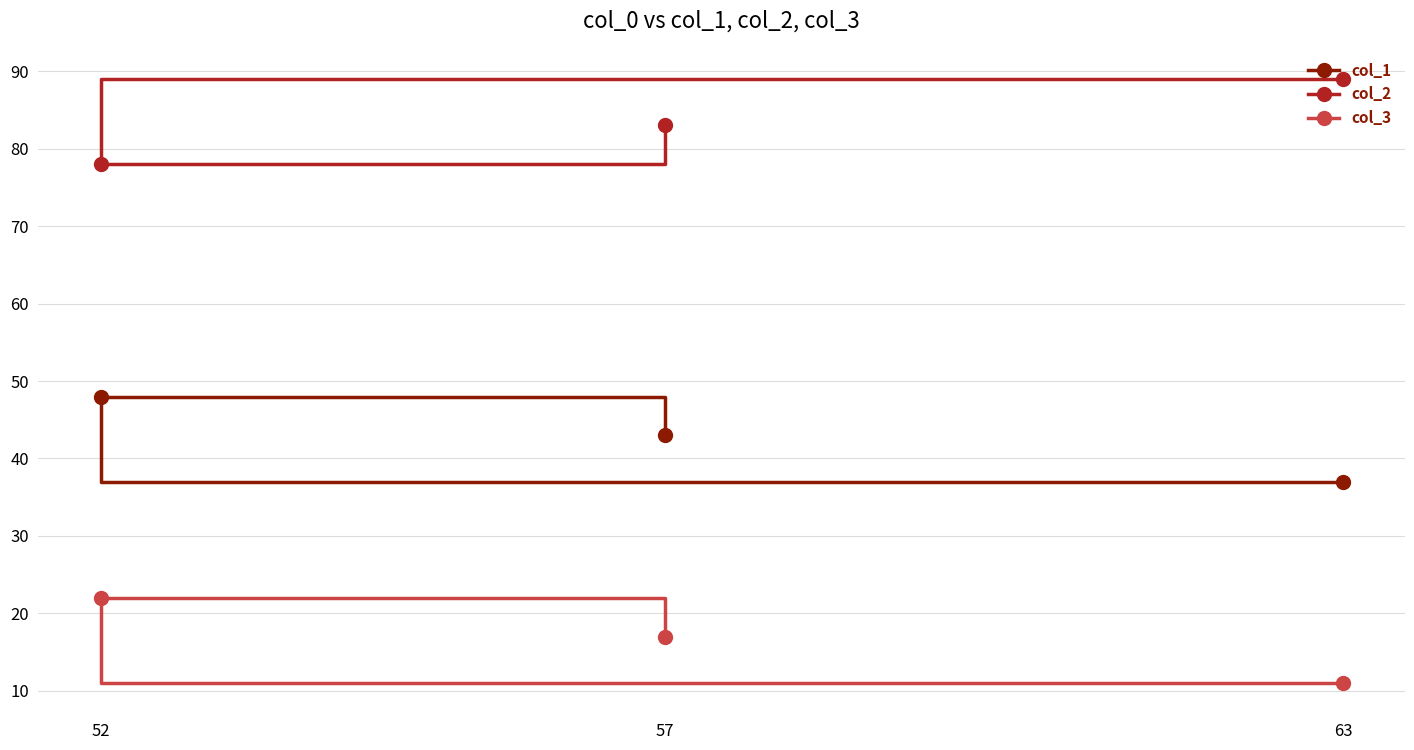

What are all the series names shown in the legend?

col_1, col_2, col_3